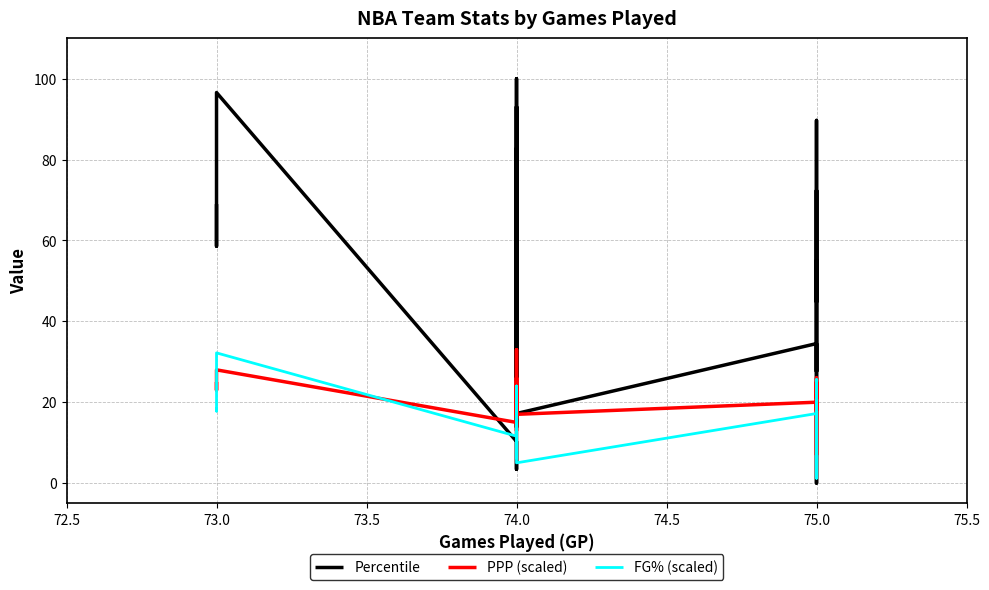

Which series ends up on top after the final intersection of Percentile and FG% (scaled)?

Percentile